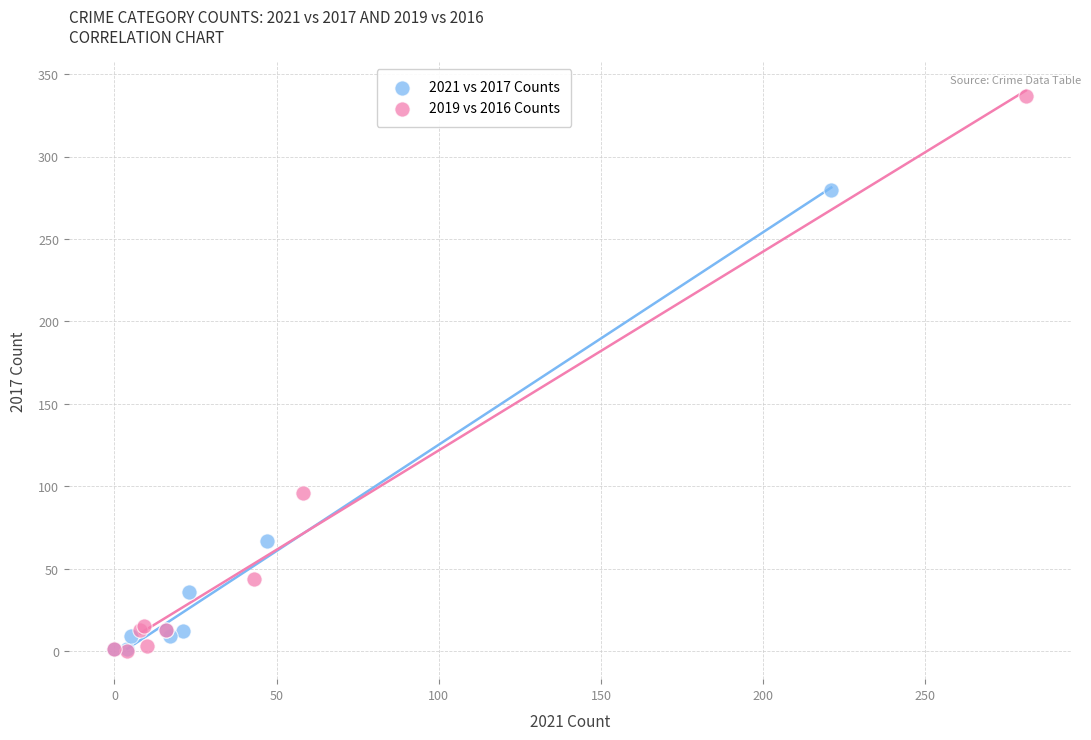

Which series contains the highest Y value?

2019 vs 2016 Counts